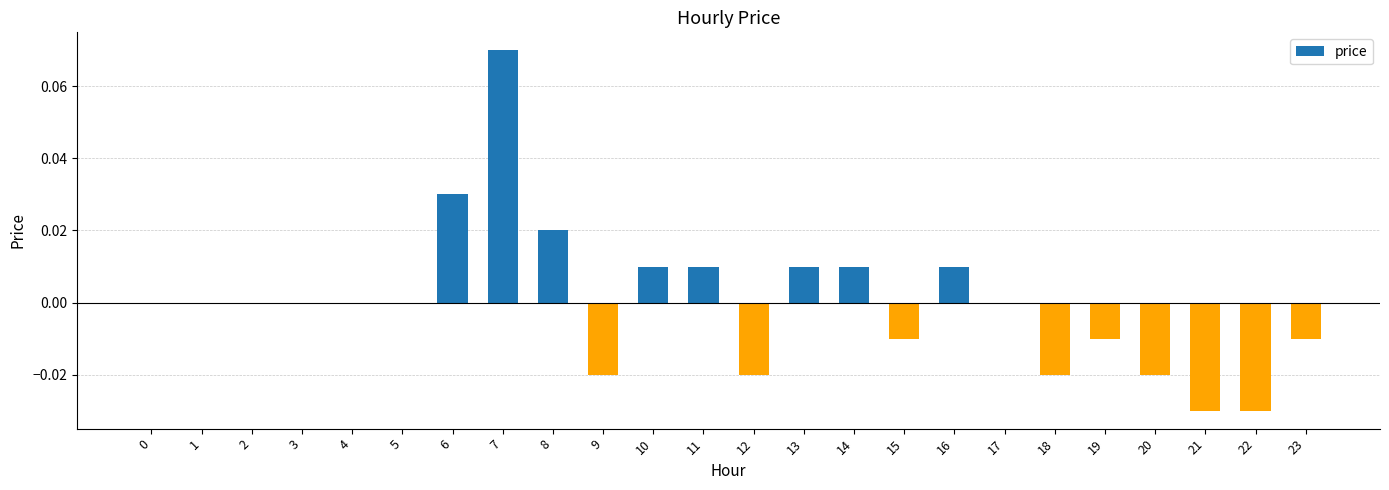

Which label corresponds to the largest value in the chart?

7